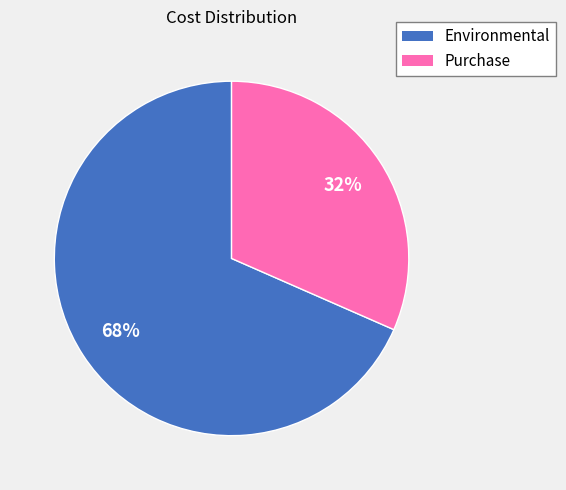

Combined, do Purchase and Environmental account for over 50%?

Yes